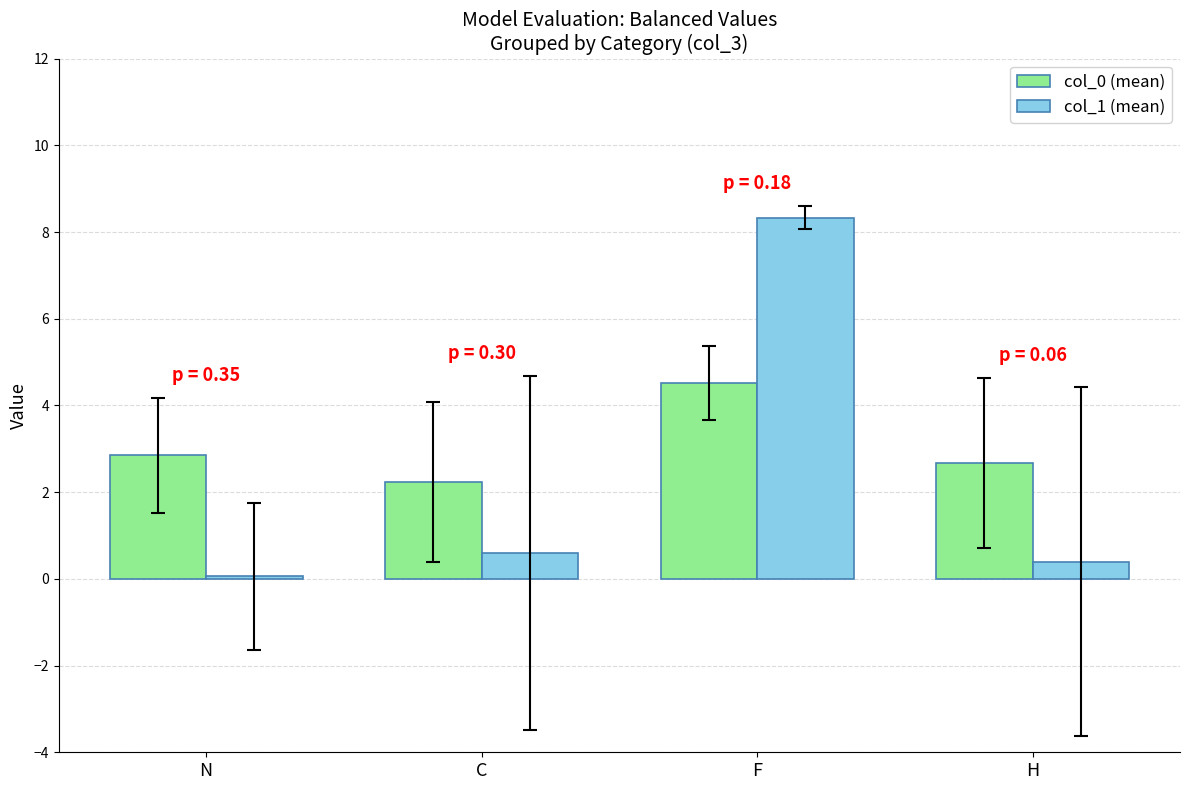

Rank the categories by col_1 (mean) value from highest to lowest.

F, C, H, N